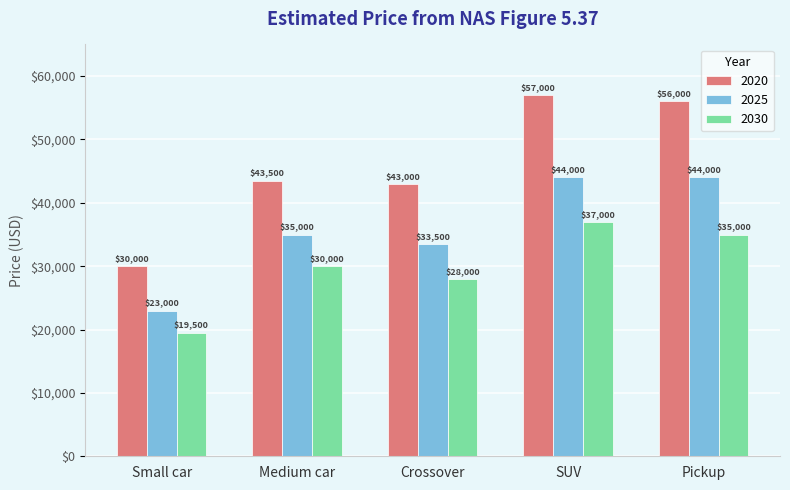

Rank the series by their average value, from lowest to highest.

2030, 2025, 2020